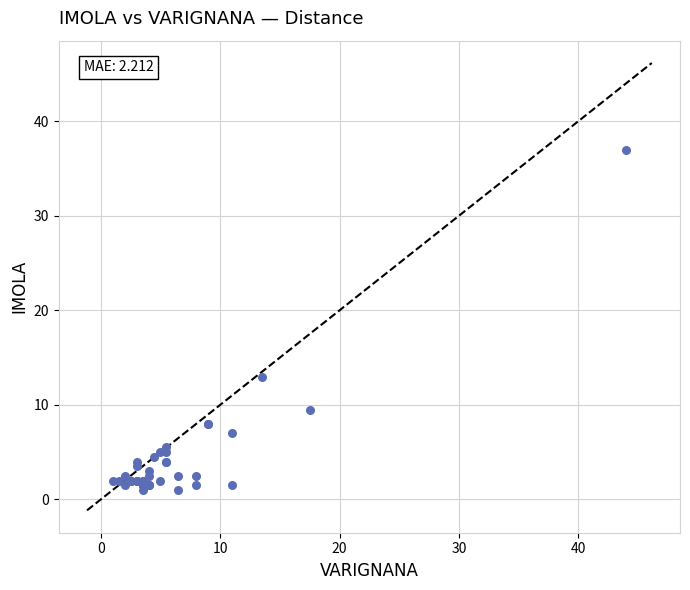

What Y value in the scatter plot is closest to 19?

13.0